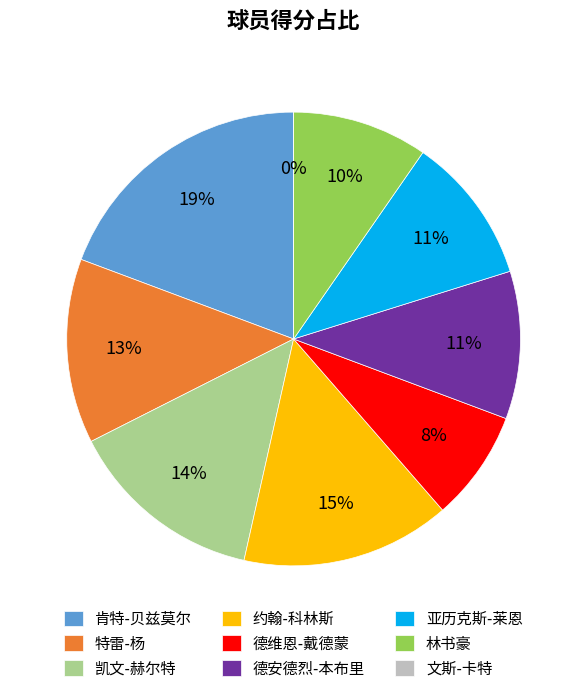

To the nearest percent, what is the average slice percentage?

11%